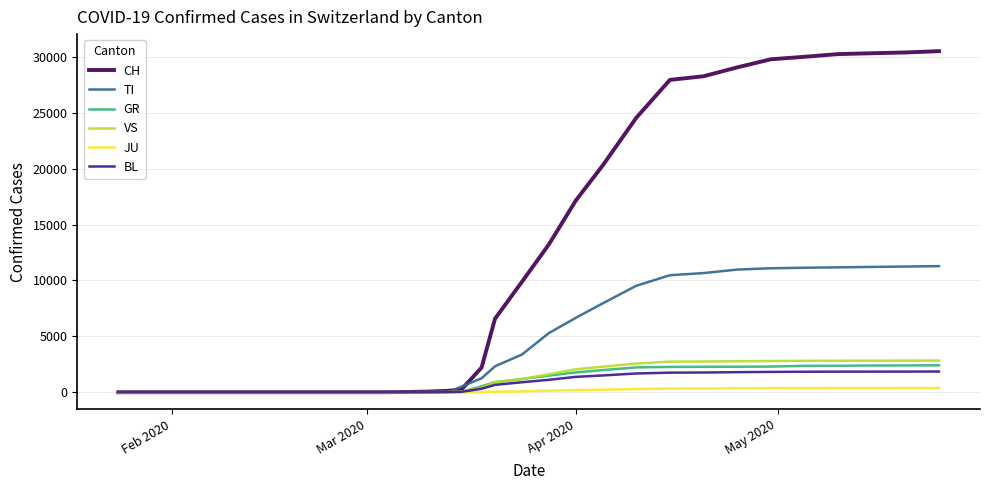

What is the maximum value for BL?

1852